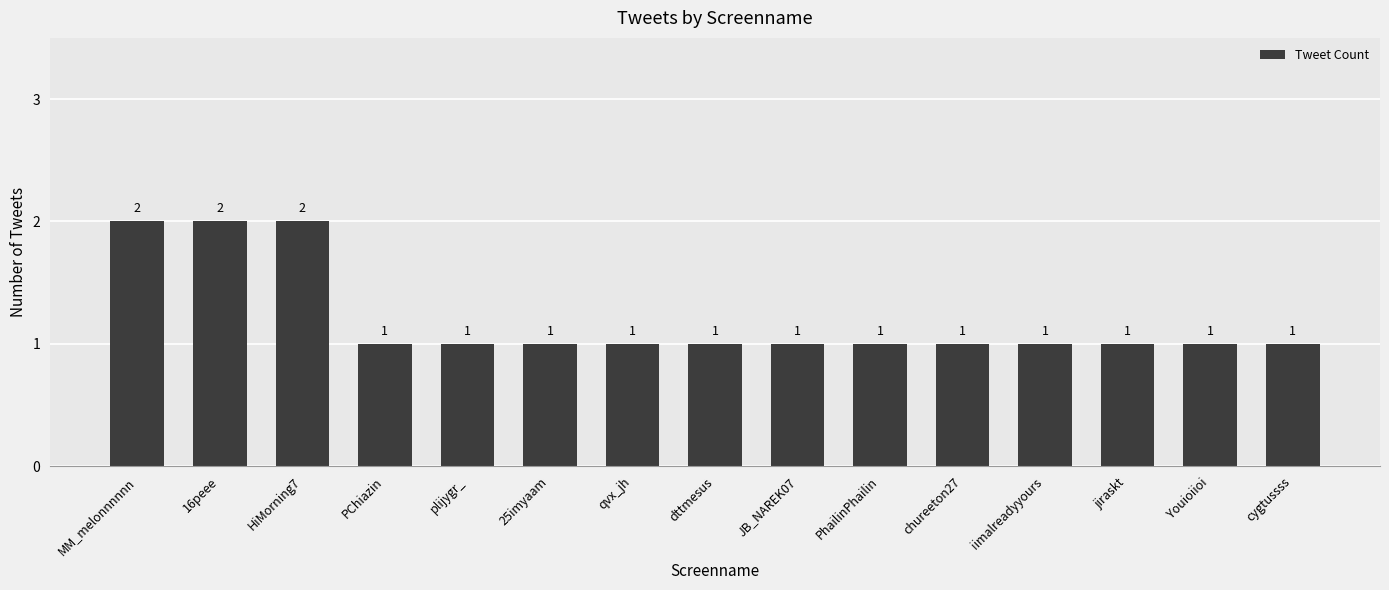

What is the value of the 1st bar from the left?

2